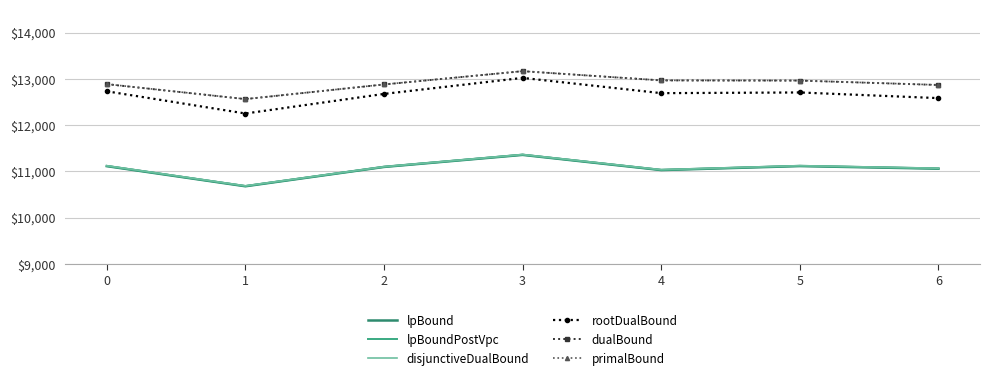

Which series changed the most between 1 and 6?

disjunctiveDualBound